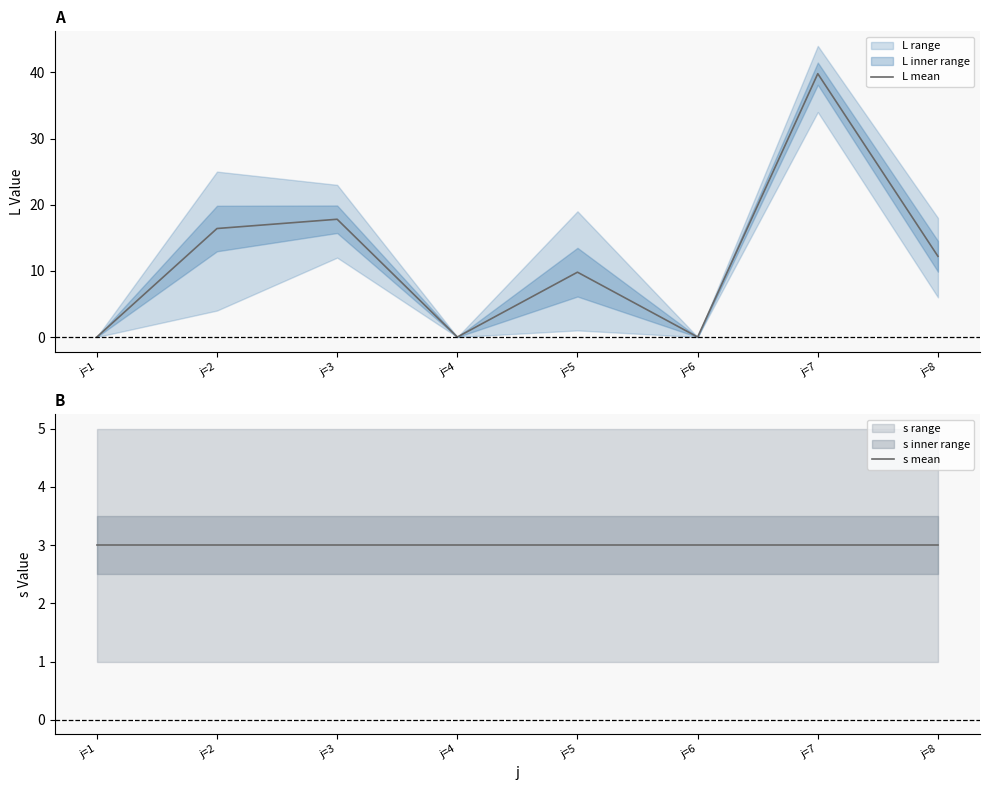

Which series has the largest total across all categories?

L mean